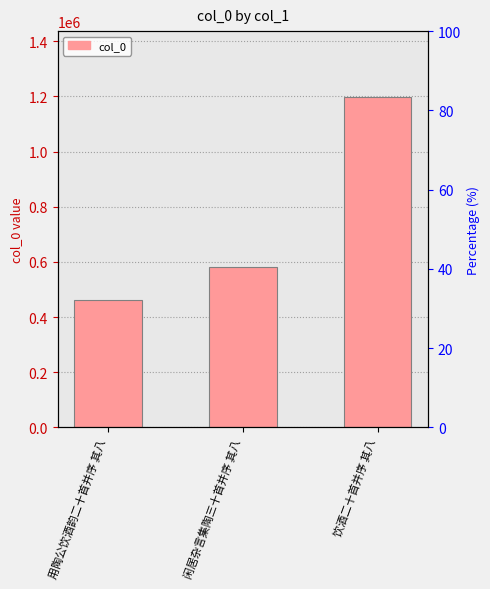

What is the sum of all values?

2238863